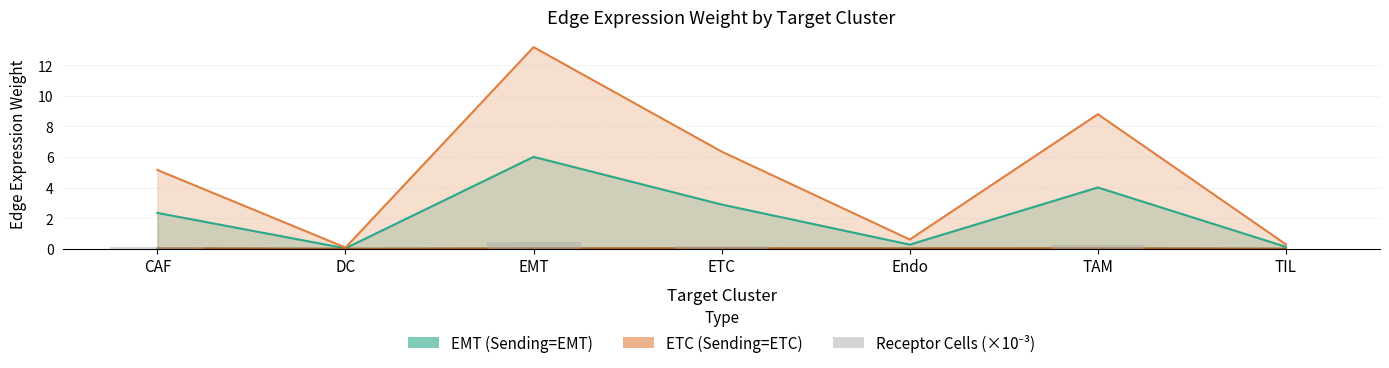

How many bars are there in total?

7